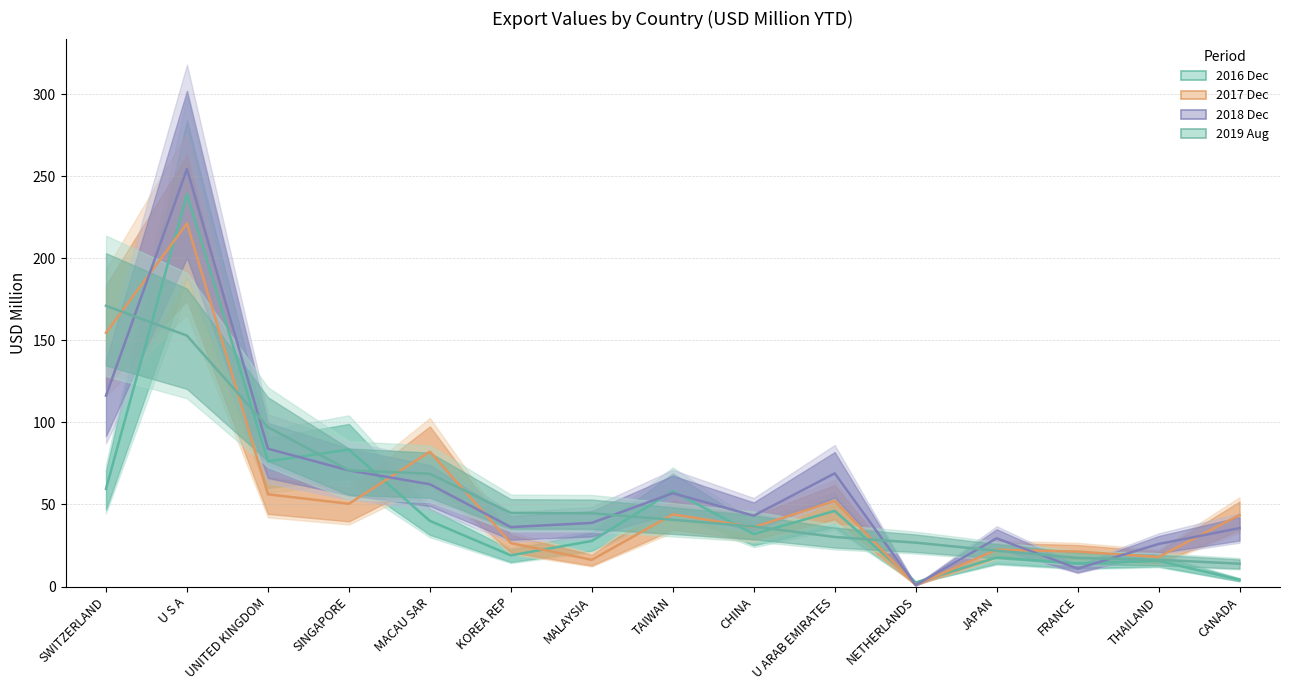

Which series has the widest spread of values?

201812